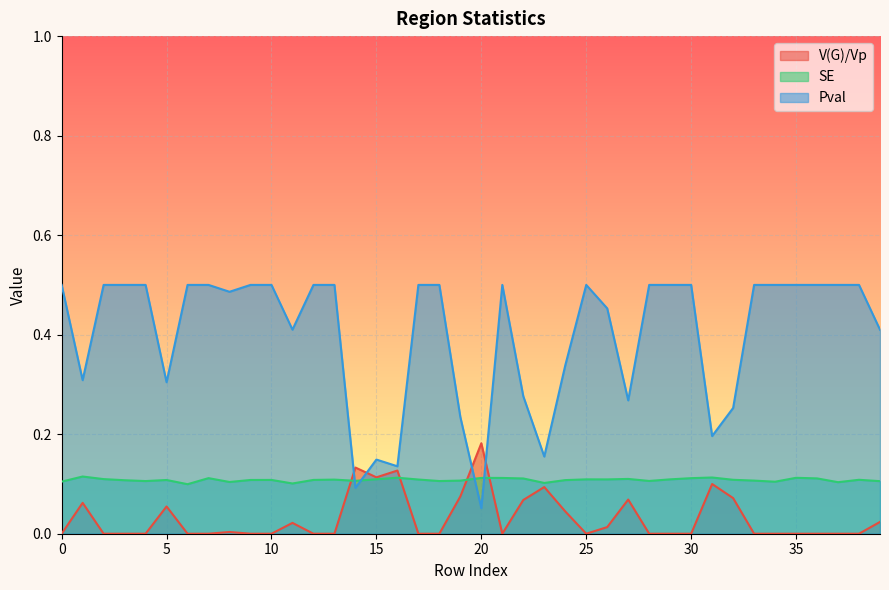

What is the sum of all SE values?

4.3